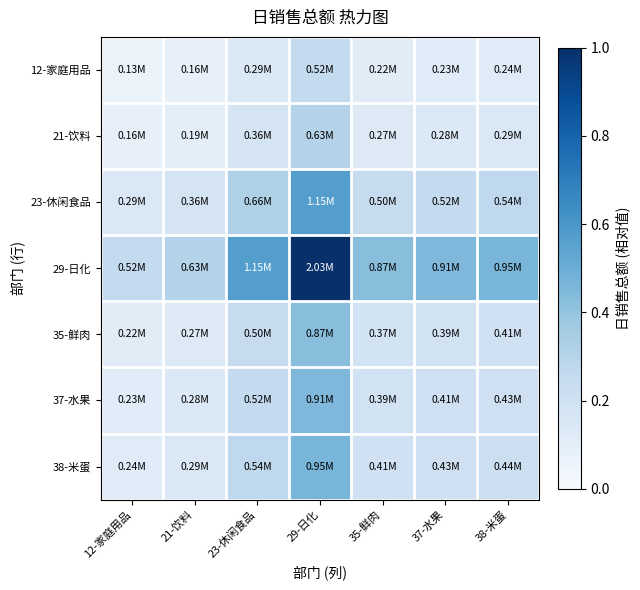

Rank the series at 37-水果 from highest to lowest value.

29-日化, 23-休闲食品, 38-米蛋, 37-水果, 35-鲜肉, 21-饮料, 12-家庭用品